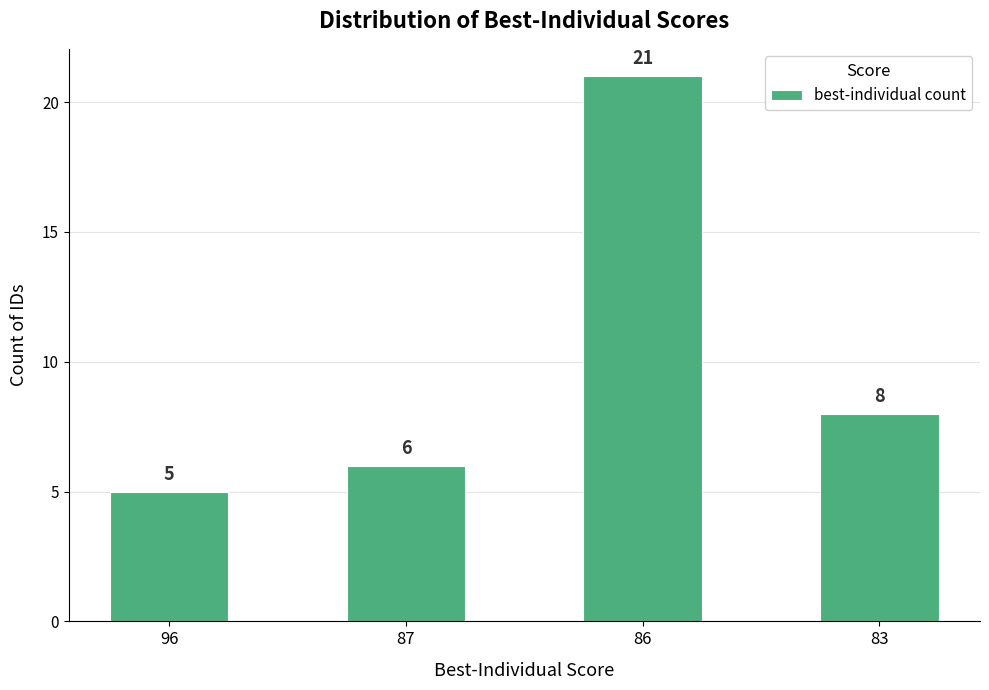

What is the average value?

10